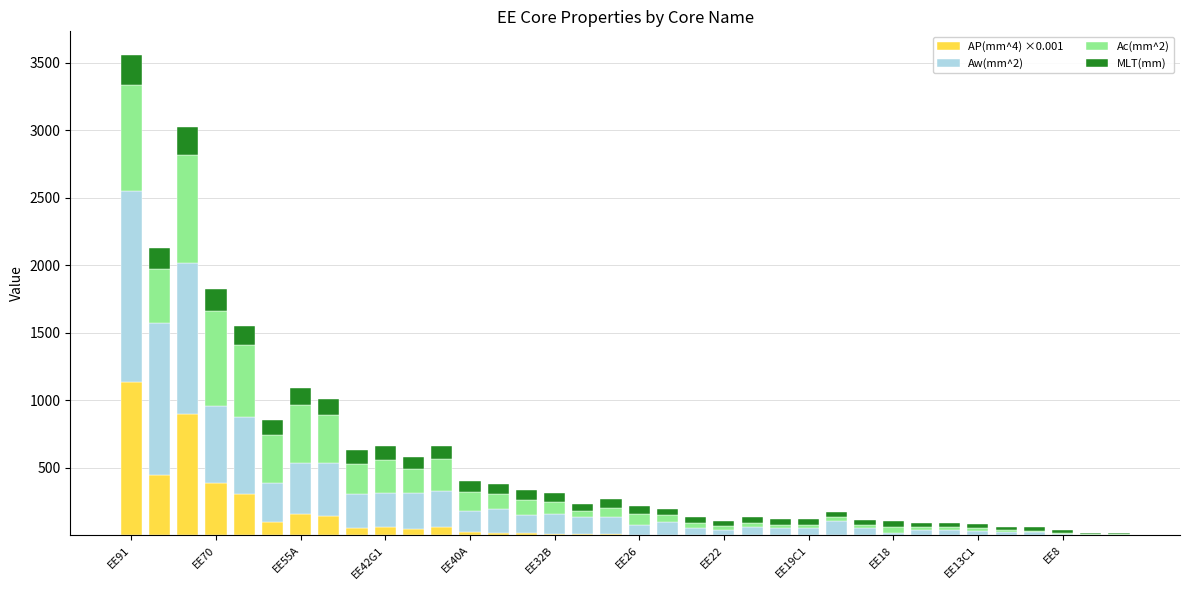

What are all the series names shown in the legend?

AP(mm^4) ×0.001, Aw(mm^2), Ac(mm^2), MLT(mm)